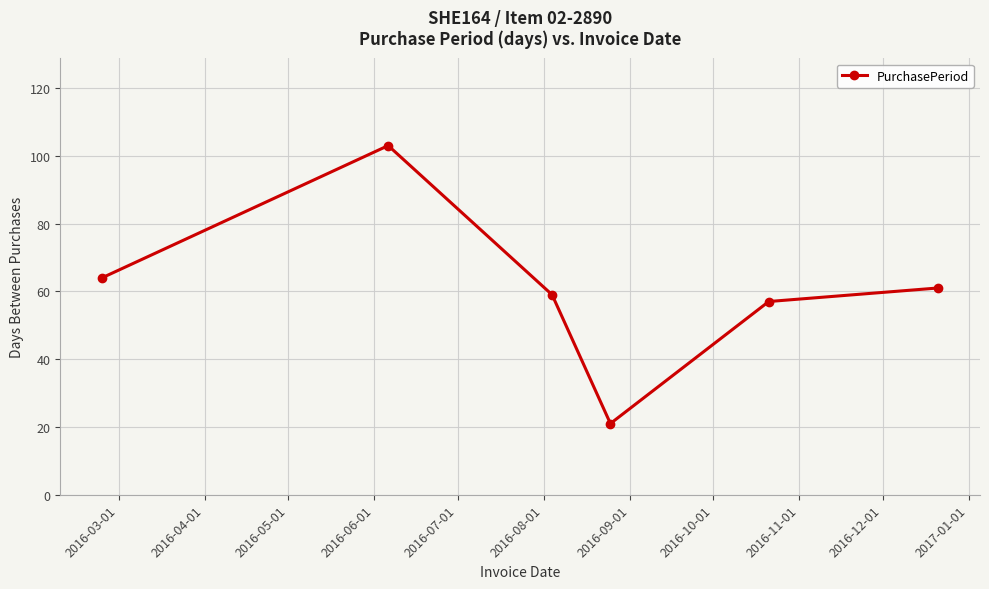

What is the maximum value shown in the chart?

103